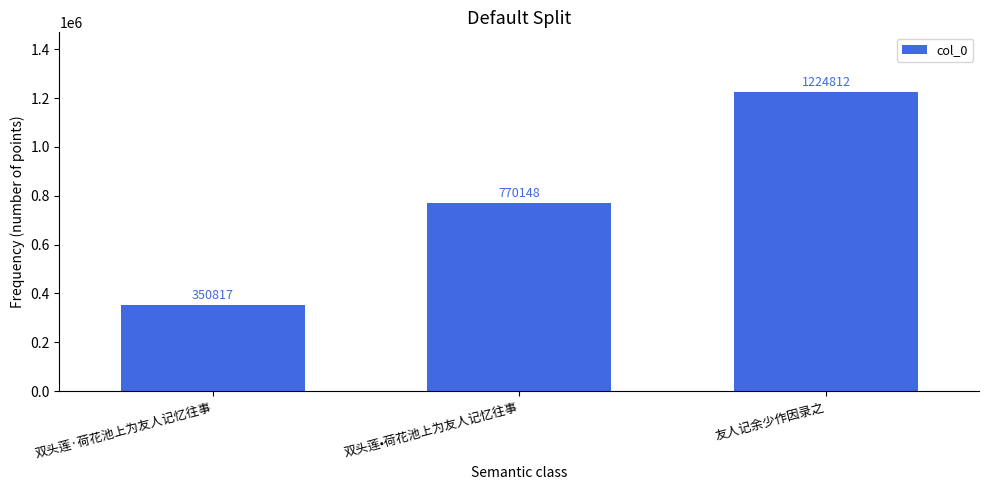

Count the number of data series in this chart.

1